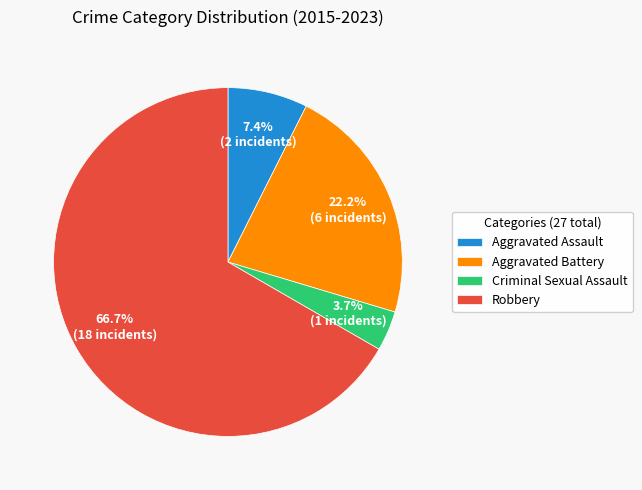

Which slice is the smallest?

Criminal Sexual Assault